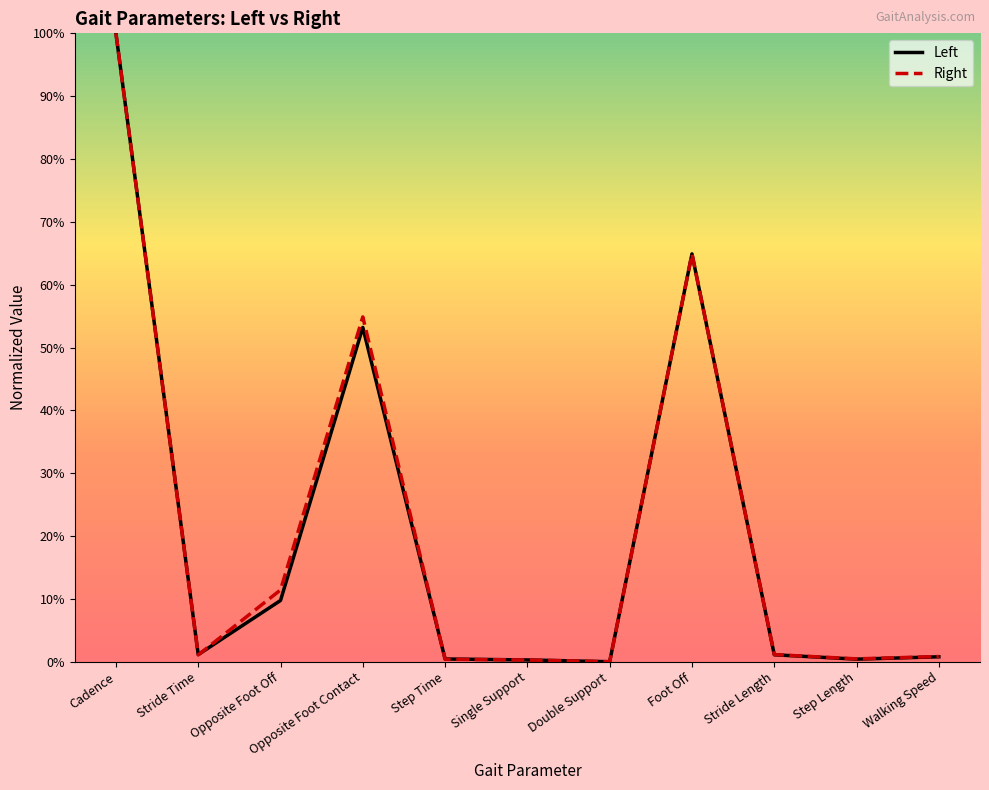

Which series changed the most between Opposite Foot Contact and Walking Speed?

Right